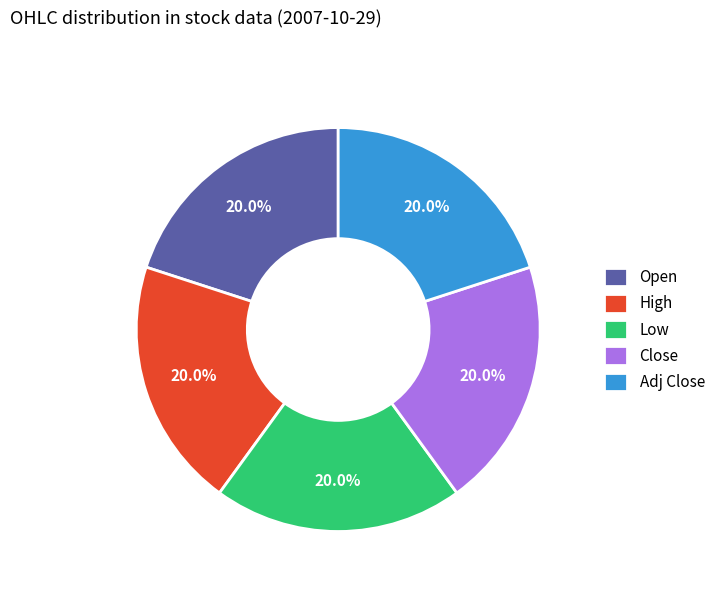

Is there a majority slice in this chart?

No